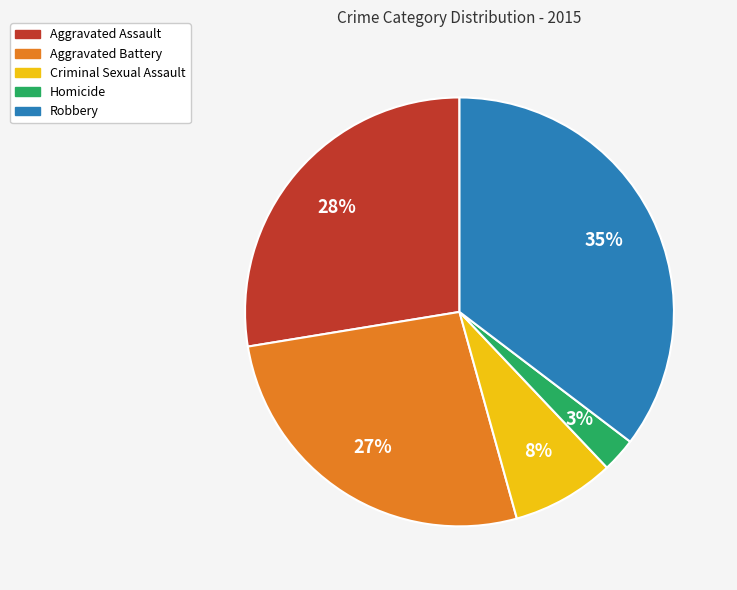

To the nearest percent, what is the difference between the Aggravated Battery and Aggravated Assault slice percentages?

1%